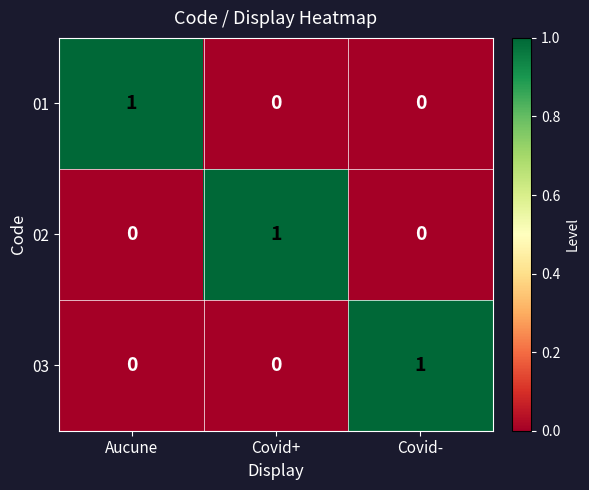

At how many categories does at least one series exceed 0?

3